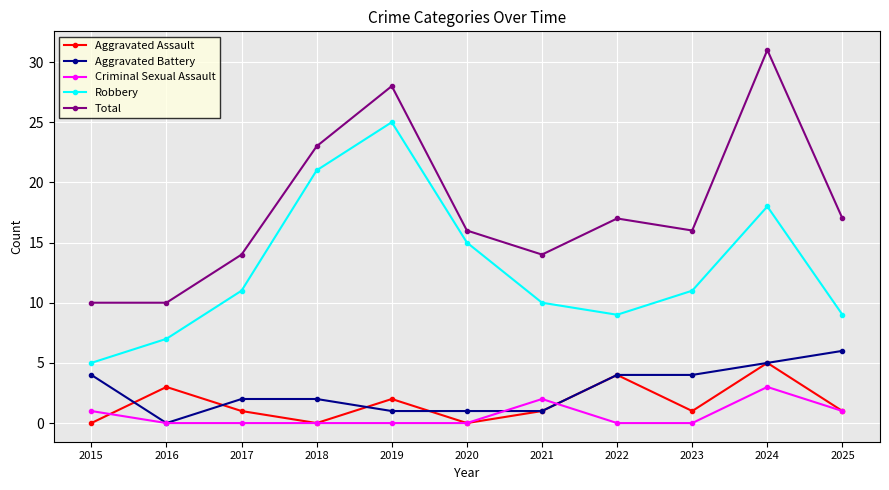

Between which two adjacent categories do Aggravated Battery and Aggravated Assault first intersect?

2015 and 2016